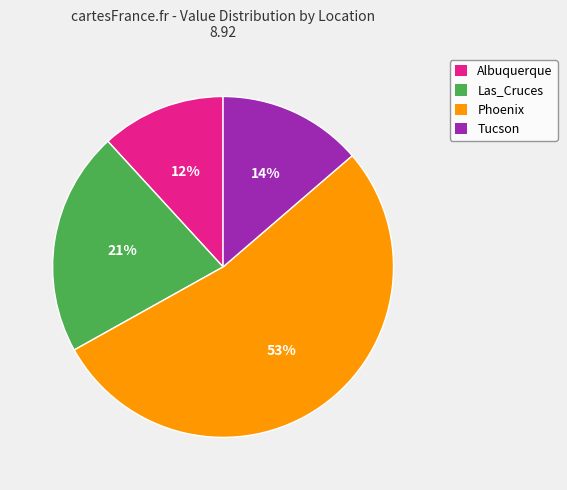

To the nearest percent, what portion does Las_Cruces represent?

21%